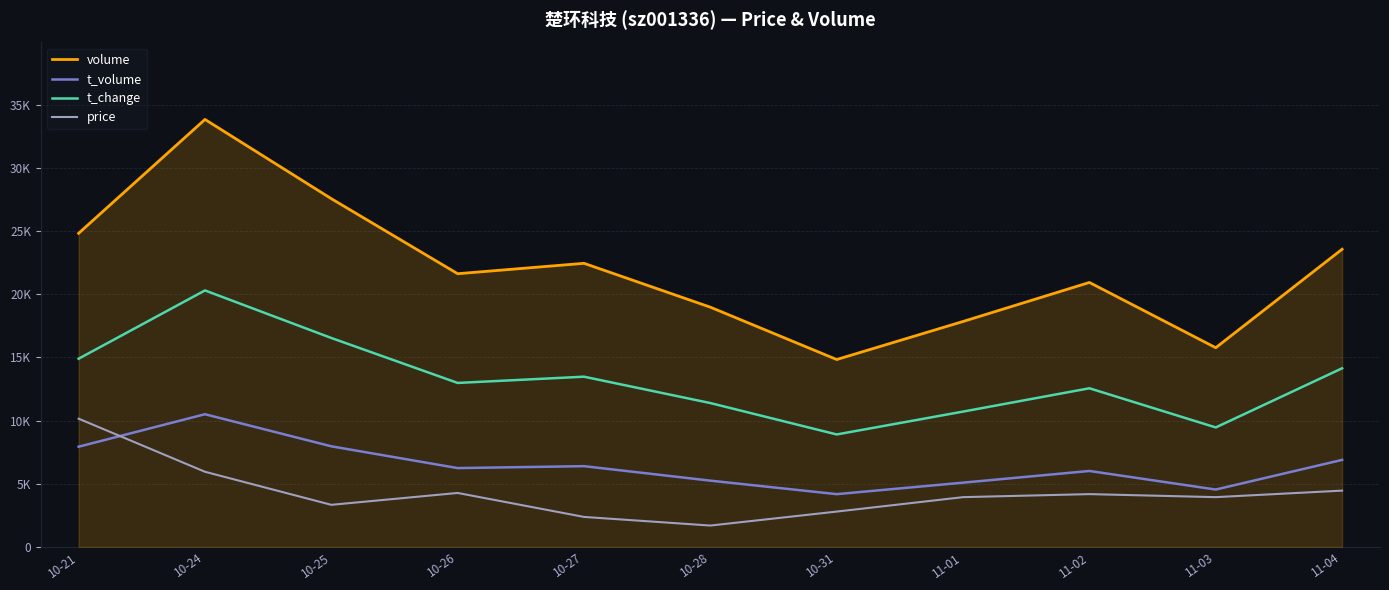

What is the value of the t_change point at the 3rd from the left?

16529.7